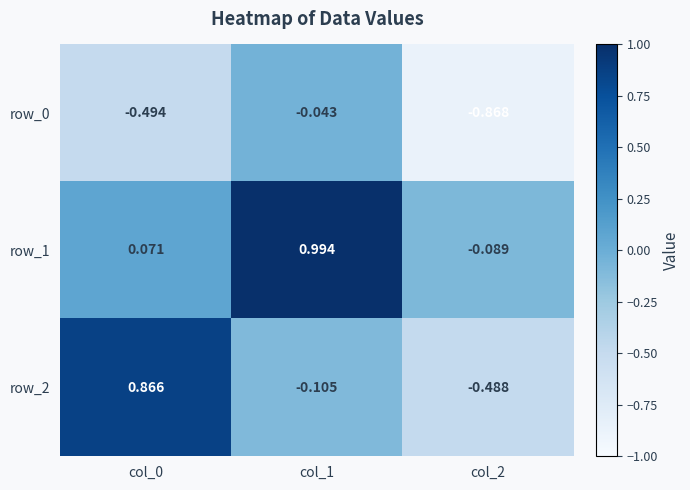

Is the value of row_2 at col_1 greater than the value of row_1 at col_0?

No